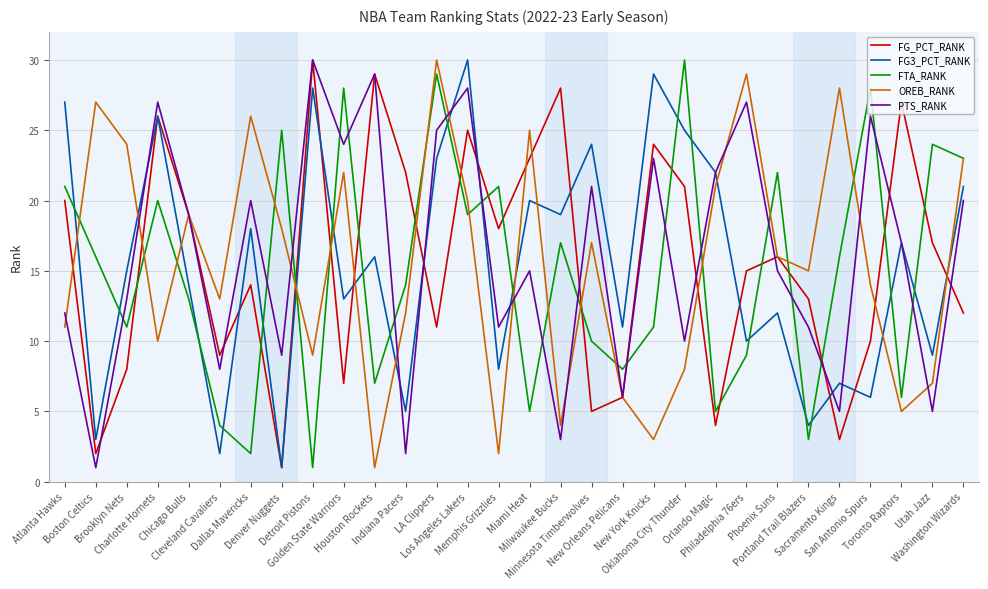

Does the chart have visible grid lines?

Yes